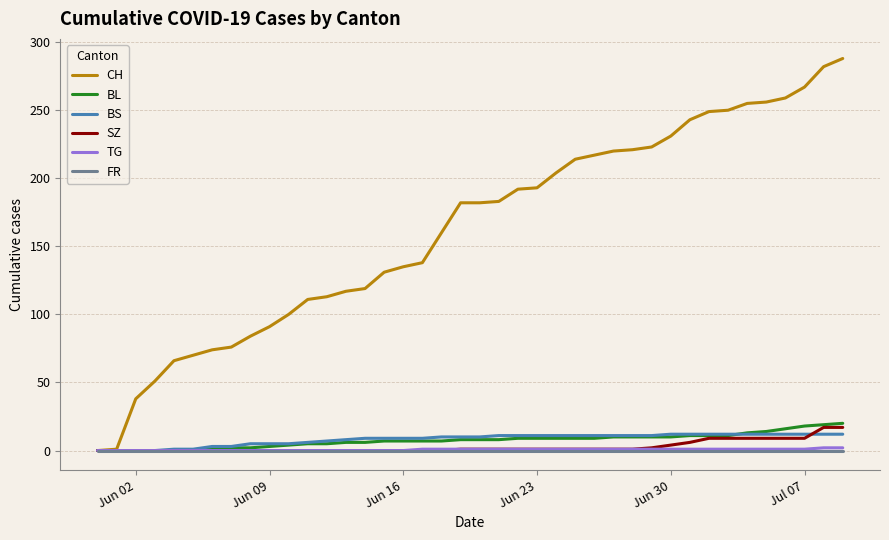

What is the maximum value for SZ?

17